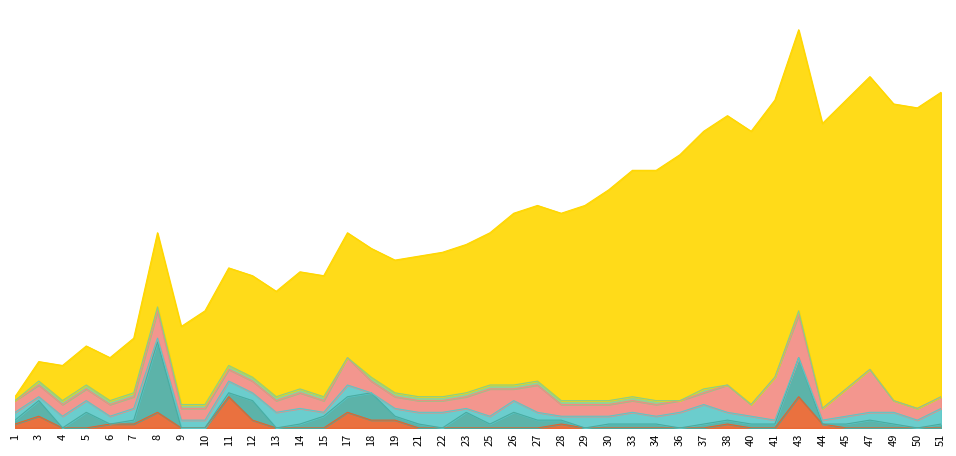

What is the highest value of the Age series?

11